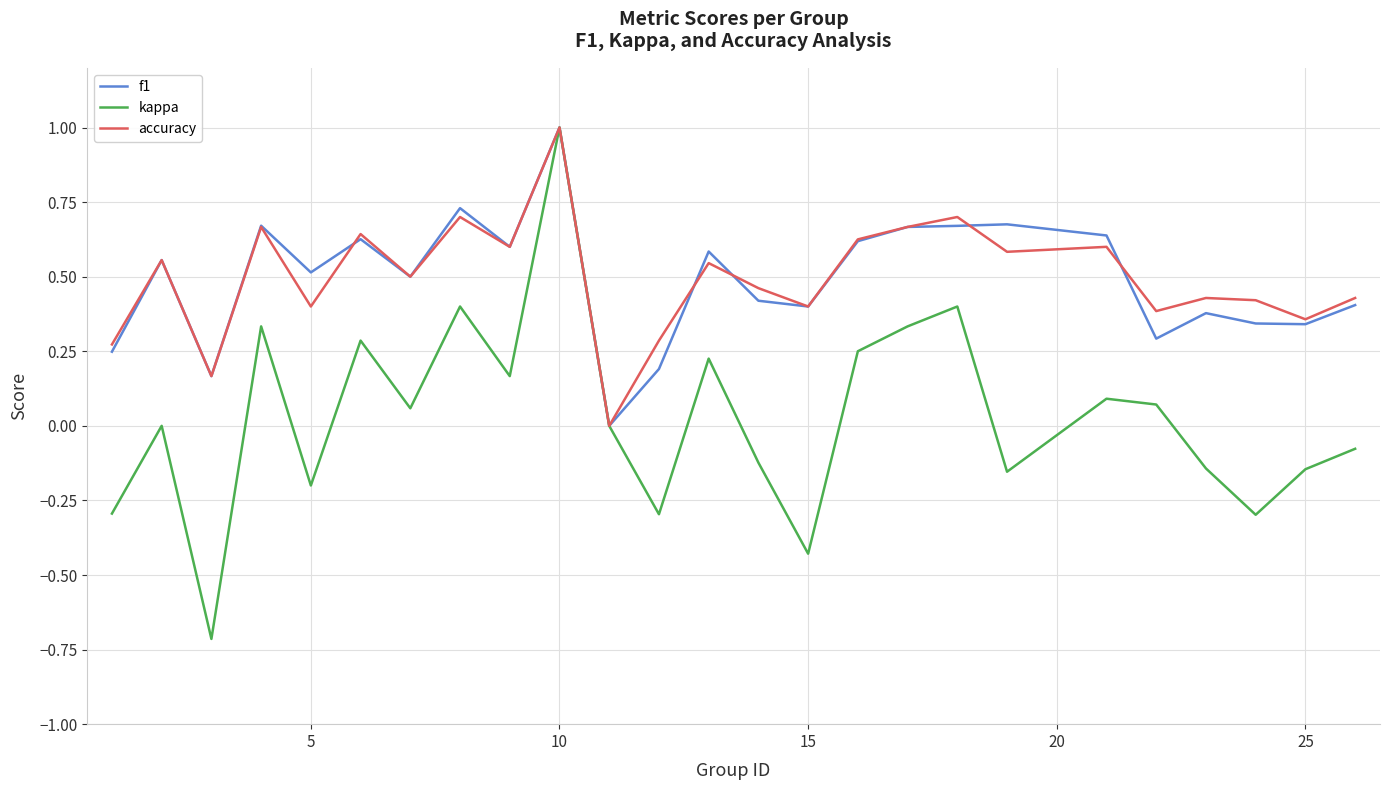

Which series has the largest range (max minus min)?

kappa